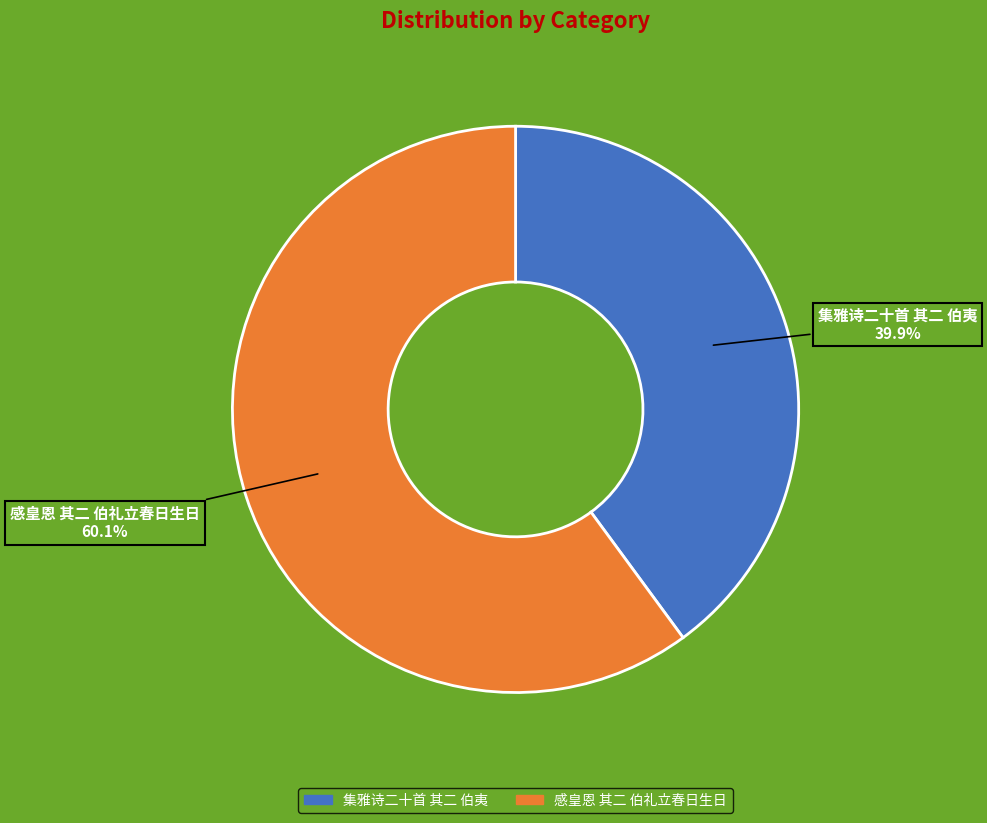

Which category has the biggest portion of the pie?

感皇恩 其二 伯礼立春日生日